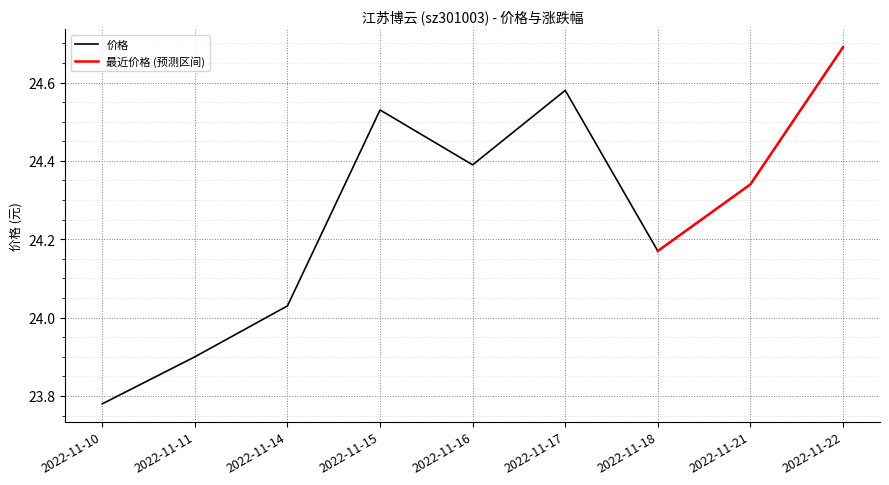

Reading left to right, list all the values displayed in this chart.

2022-11-10=23.8	2022-11-11=23.9	2022-11-14=24.0	2022-11-15=24.5	2022-11-16=24.4	2022-11-17=24.6	2022-11-18=24.2	2022-11-21=24.3	2022-11-22=24.7